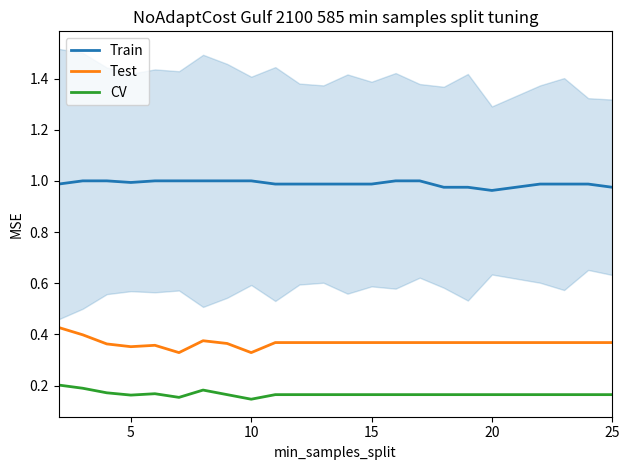

What is the sum of all Train values?

23.7